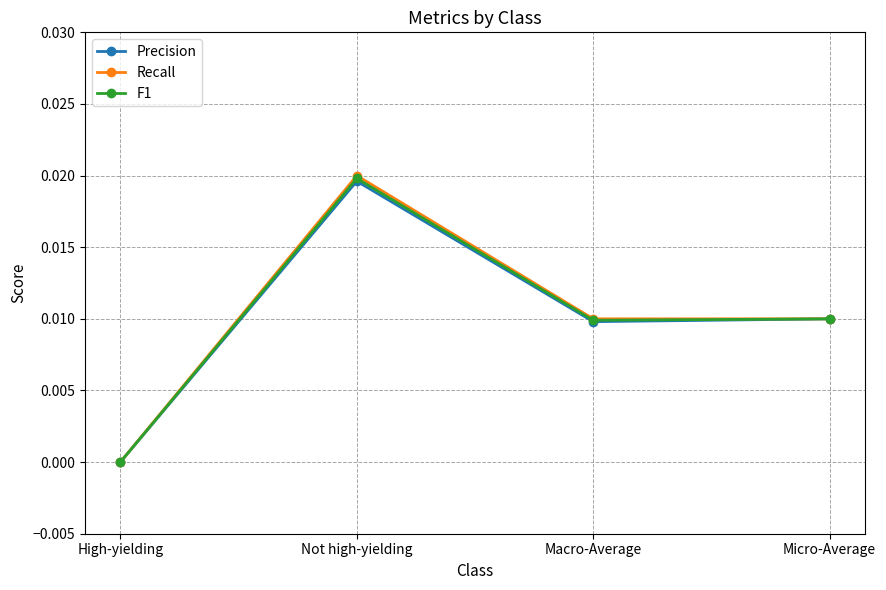

Is it true that Recall equals 0.0 at Not high-yielding?

True